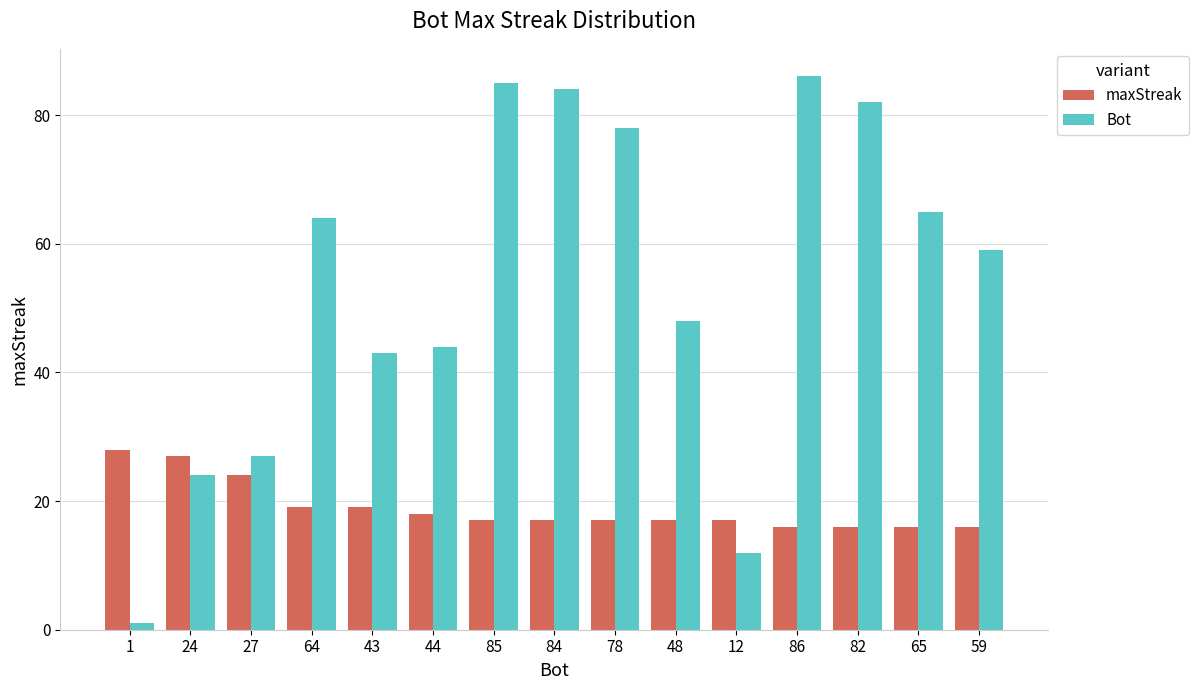

The maxStreak series shows 34 at 27. True or false?

False